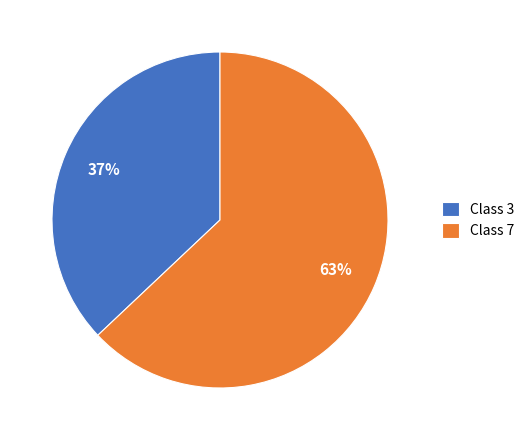

To the nearest percent, what is the average slice percentage?

50%